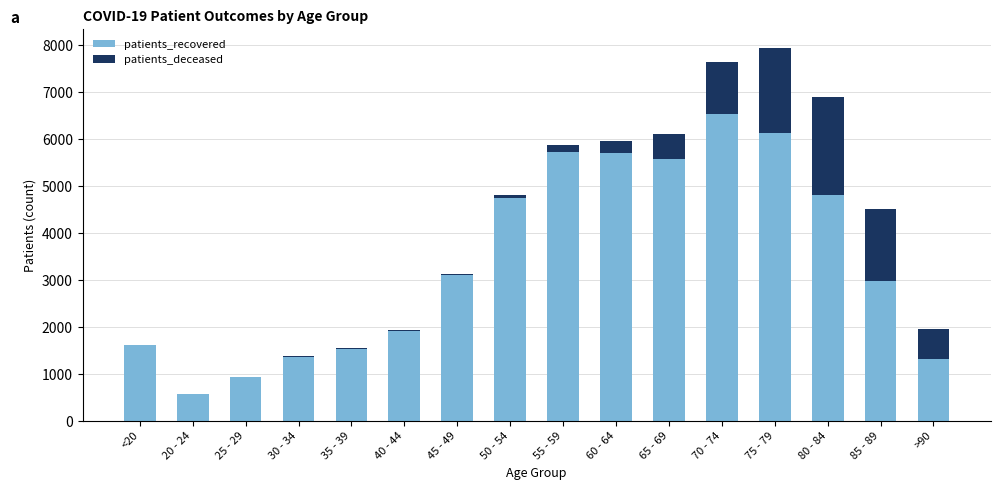

What is the sum of all patients_recovered values?

54567